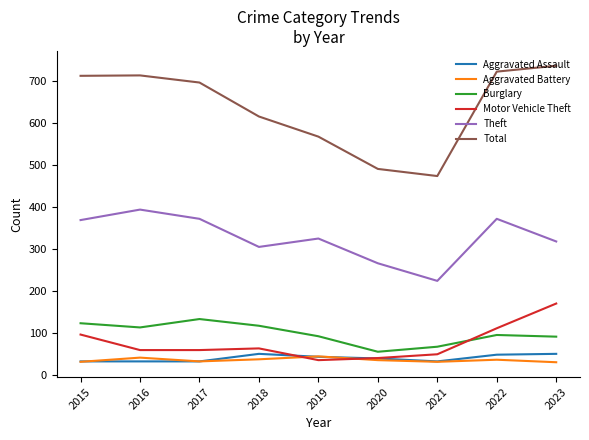

Which series ends up on top after the final intersection of Burglary and Motor Vehicle Theft?

Motor Vehicle Theft